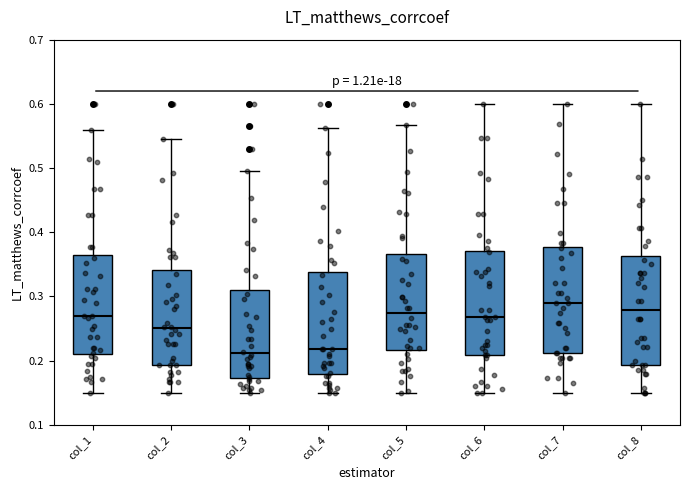

Reading left to right, read every box against the y-axis: the position of its median line, the range the box covers, and the ends of its whiskers. The values are not printed on the chart, so give them approximately, as read against the axis.

col_1: median 0.27, box 0.21 to 0.36, whiskers 0.15 to 0.56
col_2: median 0.25, box 0.19 to 0.34, whiskers 0.15 to 0.55
col_3: median 0.21, box 0.17 to 0.31, whiskers 0.15 to 0.50
col_4: median 0.22, box 0.18 to 0.34, whiskers 0.15 to 0.56
col_5: median 0.27, box 0.22 to 0.37, whiskers 0.15 to 0.57
col_6: median 0.27, box 0.21 to 0.37, whiskers 0.15 to 0.60
col_7: median 0.29, box 0.21 to 0.38, whiskers 0.15 to 0.60
col_8: median 0.28, box 0.19 to 0.36, whiskers 0.15 to 0.60